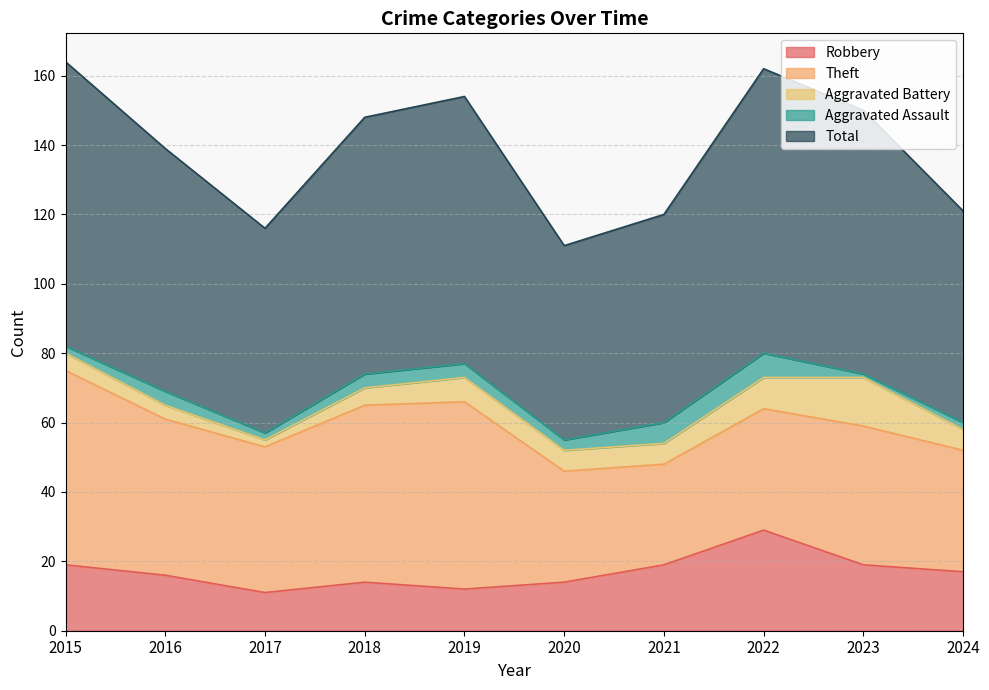

In Theft, how many points are higher than both neighbors (excluding endpoints)?

2